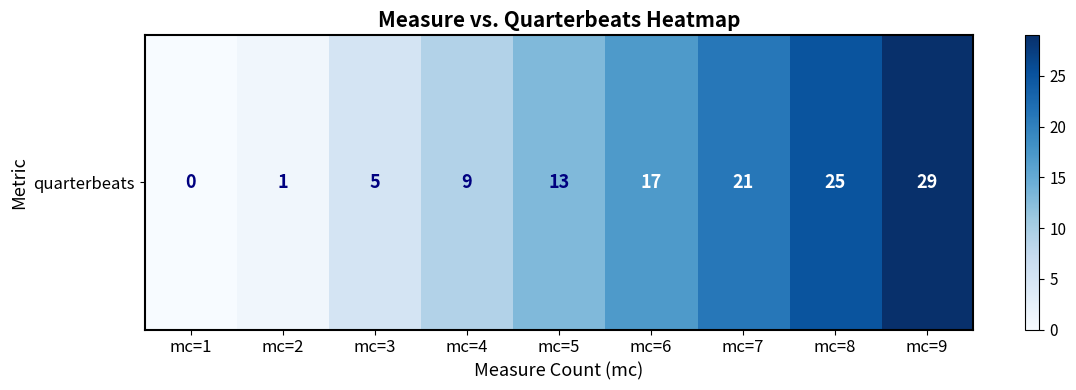

What is the difference between the maximum and minimum values?

29